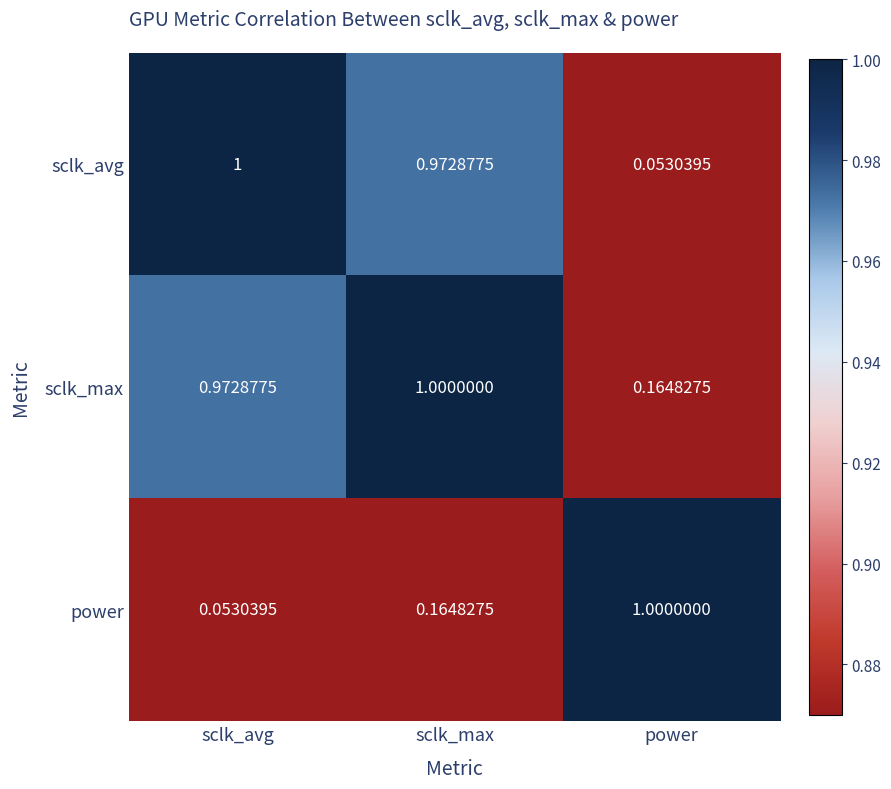

Which category has the highest value in the sclk_max series?

sclk_max